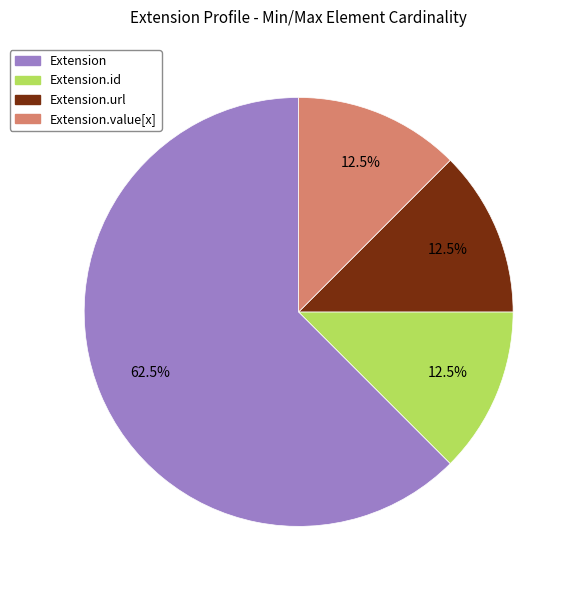

How many segments does this pie chart have?

4